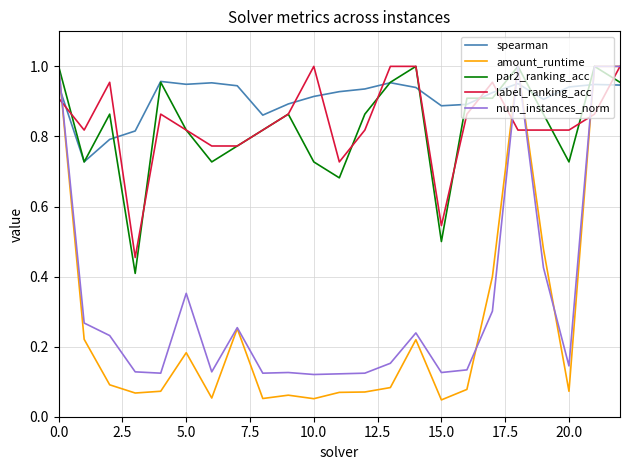

Which series has the largest total across all categories?

spearman